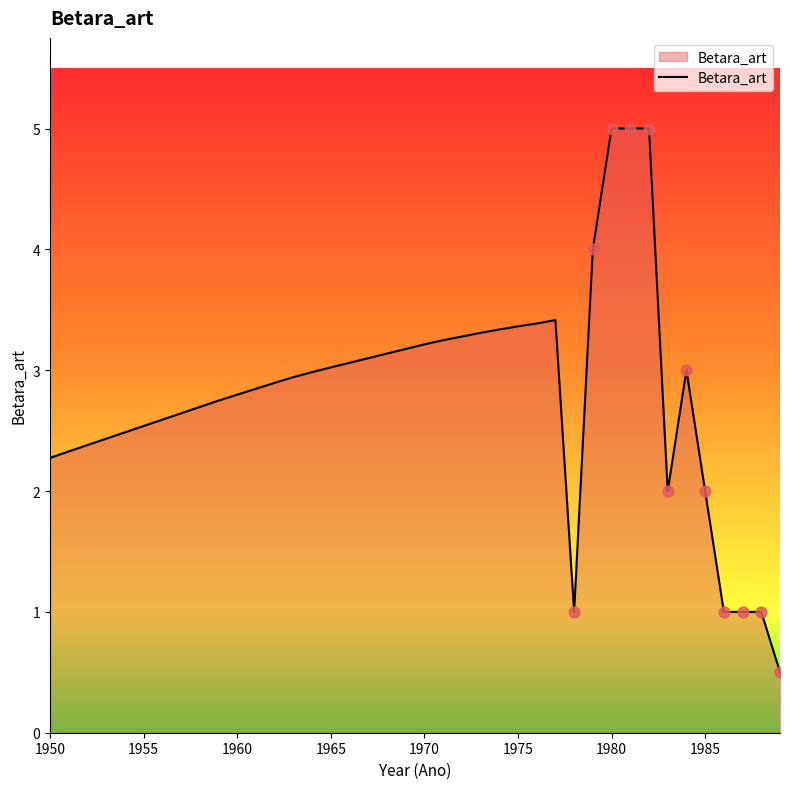

What is the minimum value shown in the chart?

0.5